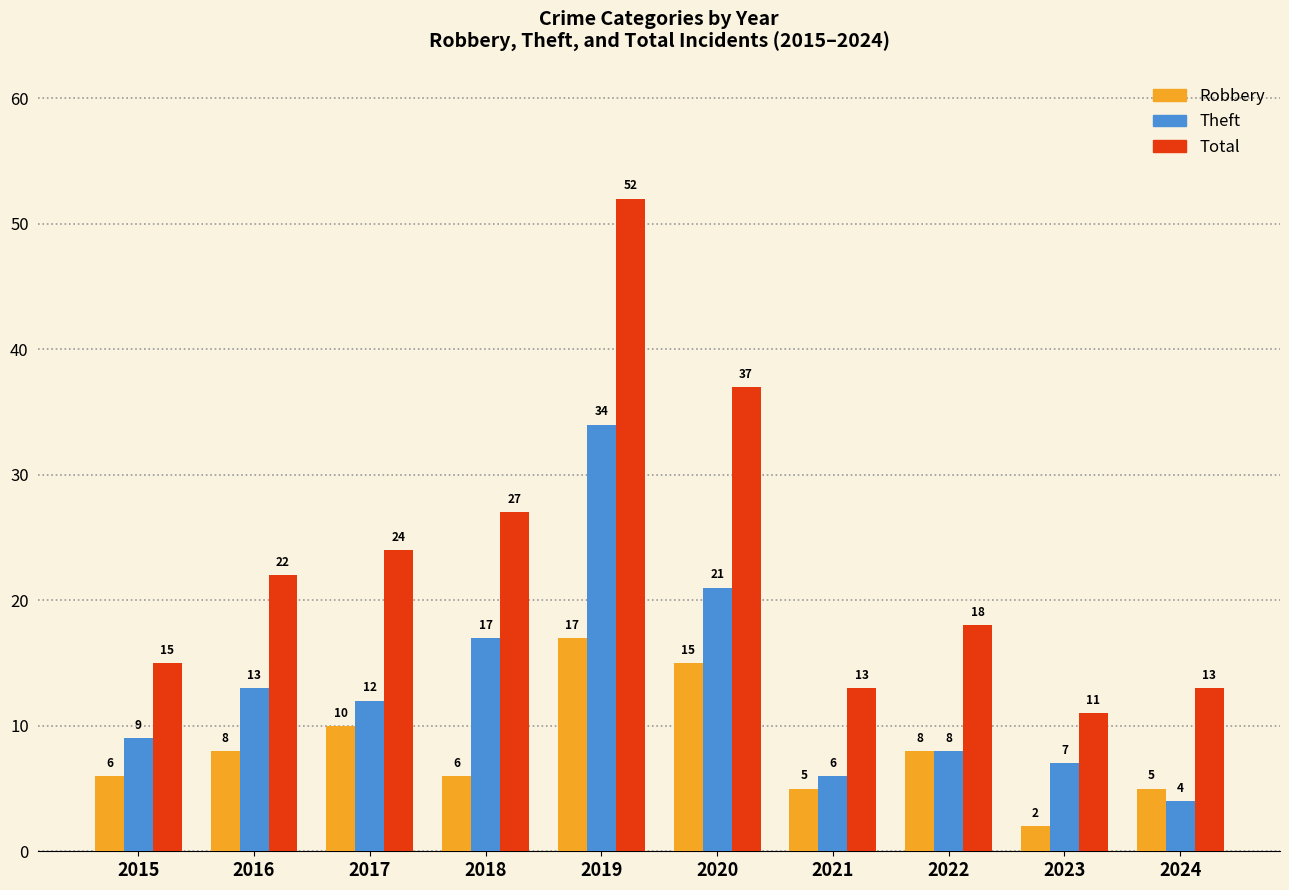

List the series in order of their overall mean, highest first.

Total, Theft, Robbery